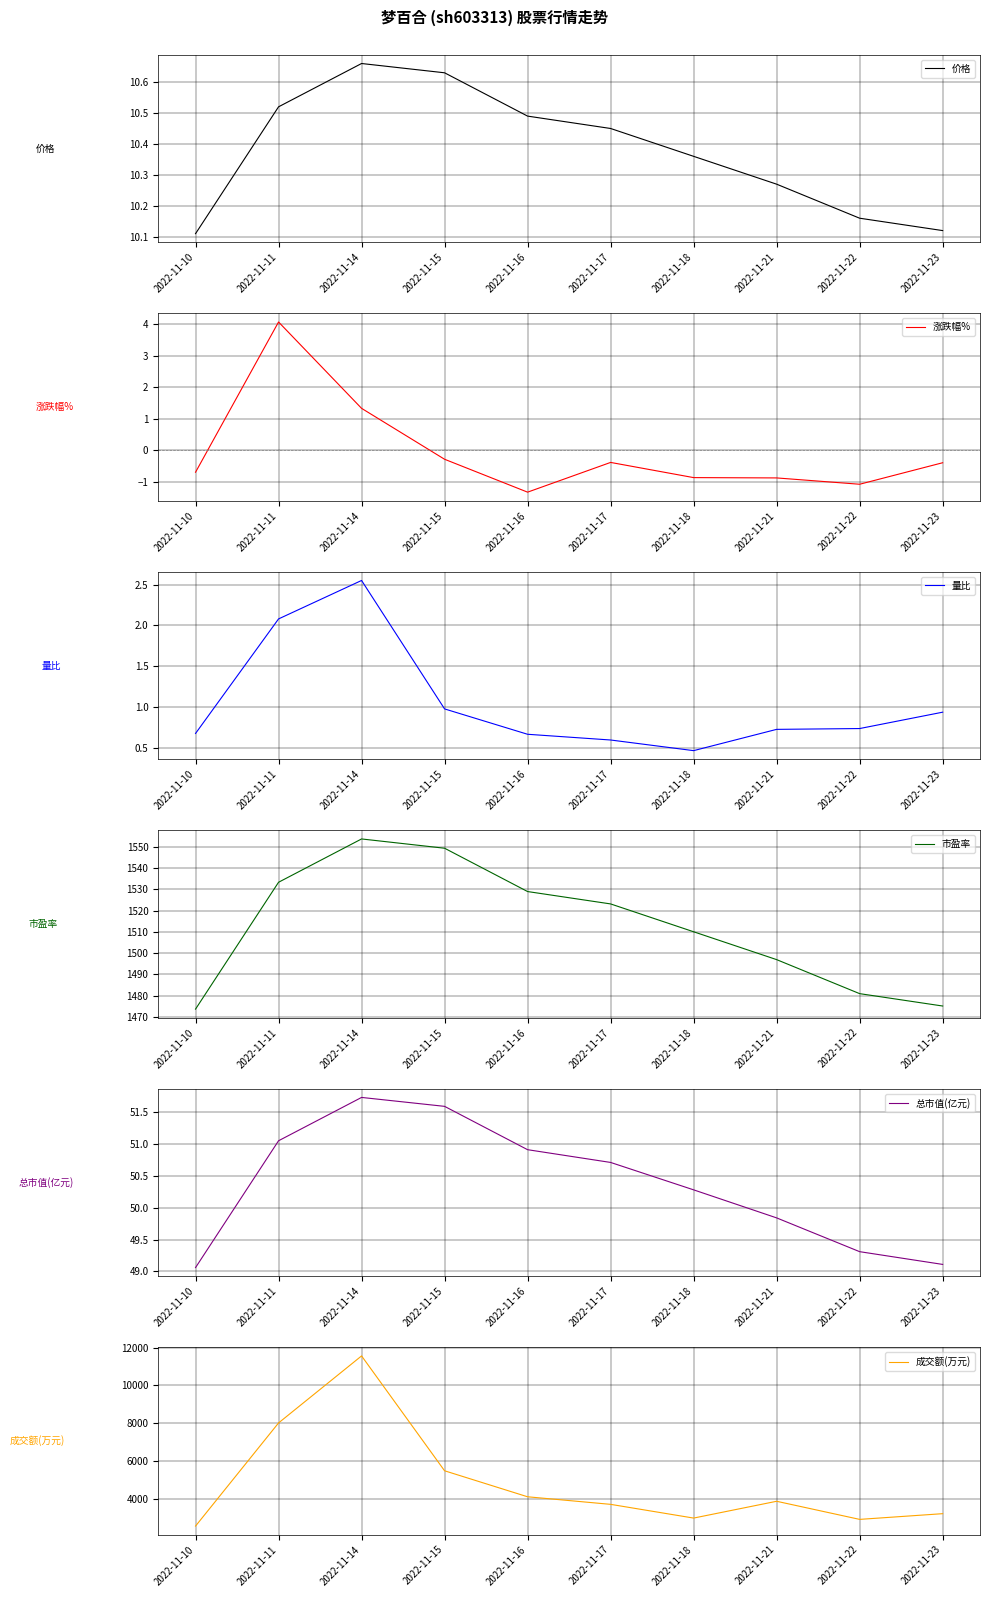

True or false: 成交额(万元) and 量比 cross at least once.

False